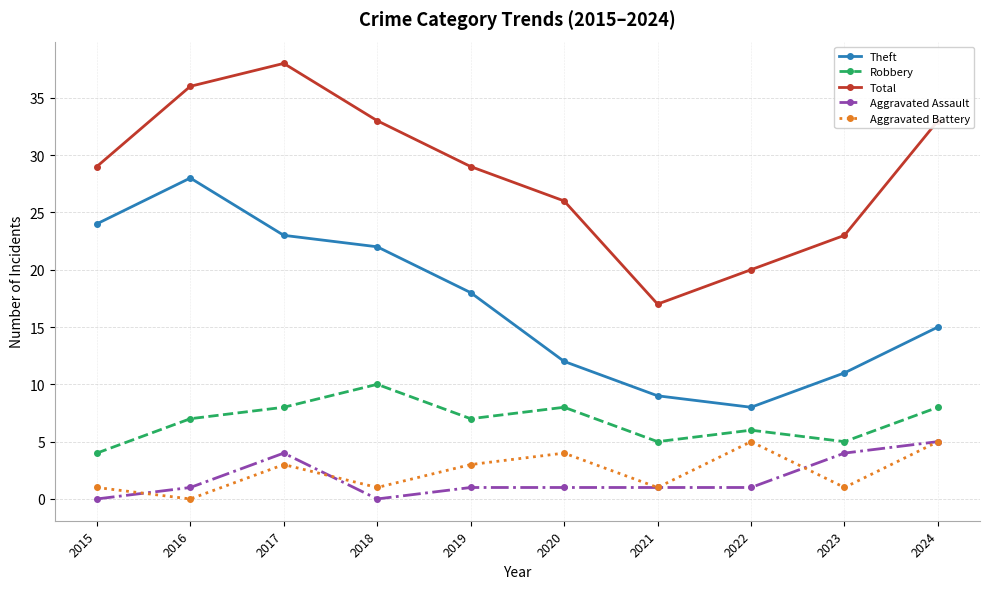

What is the average value of the Aggravated Battery series?

2